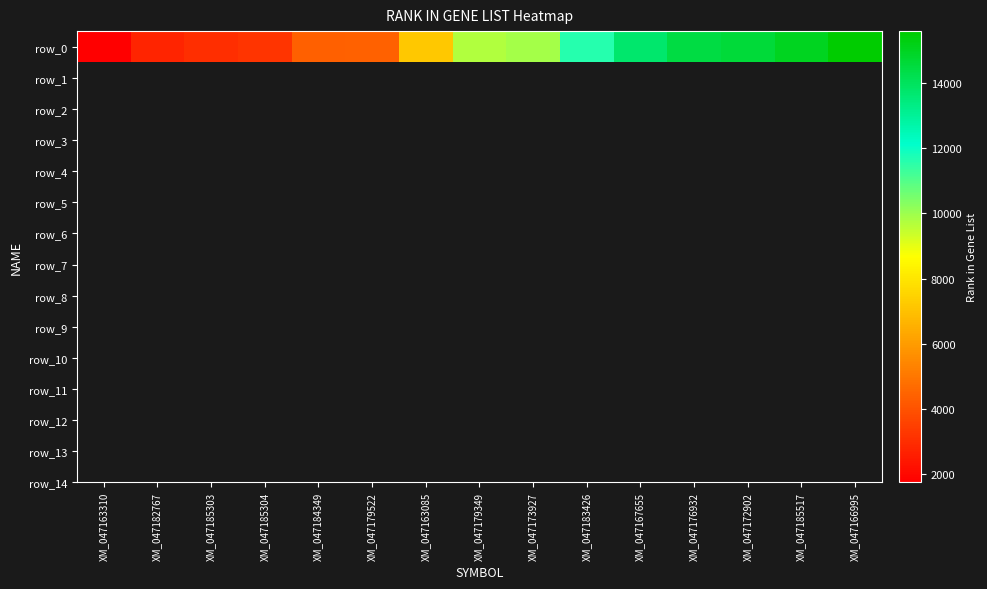

At which category does the chart reach its minimum across all series?

XM_047163310